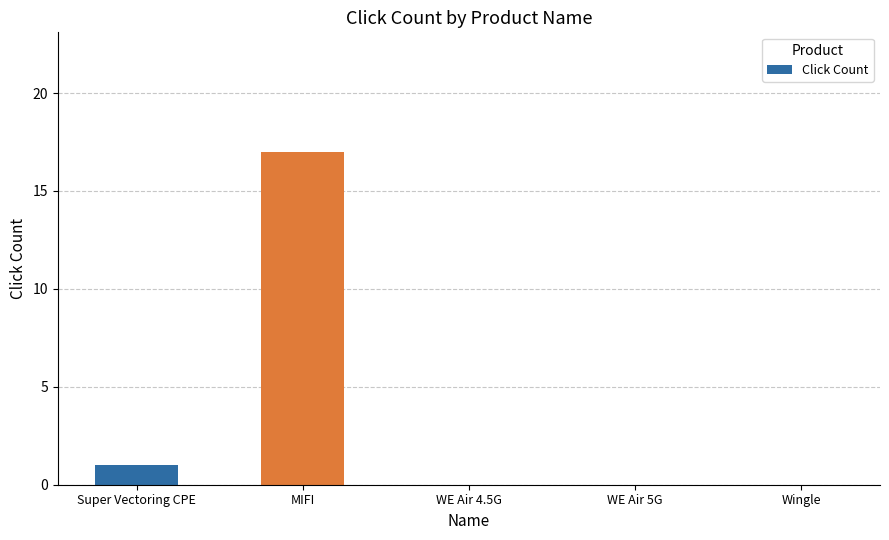

Reading left to right, extract all data points from this chart.

1	17	0	0	0